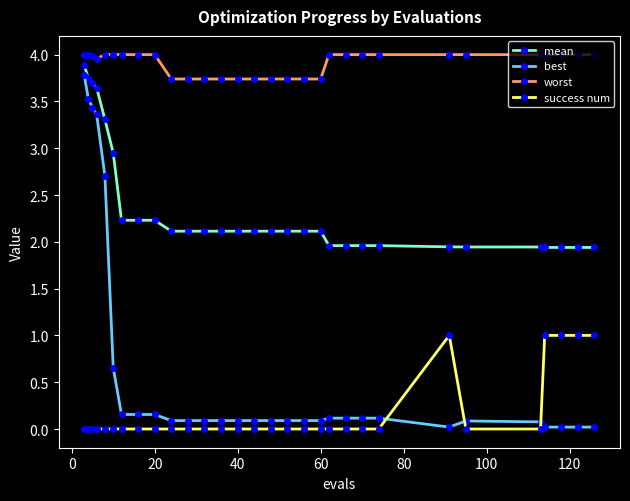

True or false: best and mean cross at least once.

False